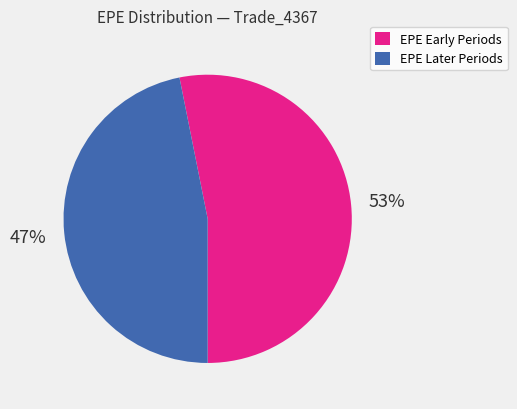

True or false: EPE Early Periods accounts for 53% of the total.

True